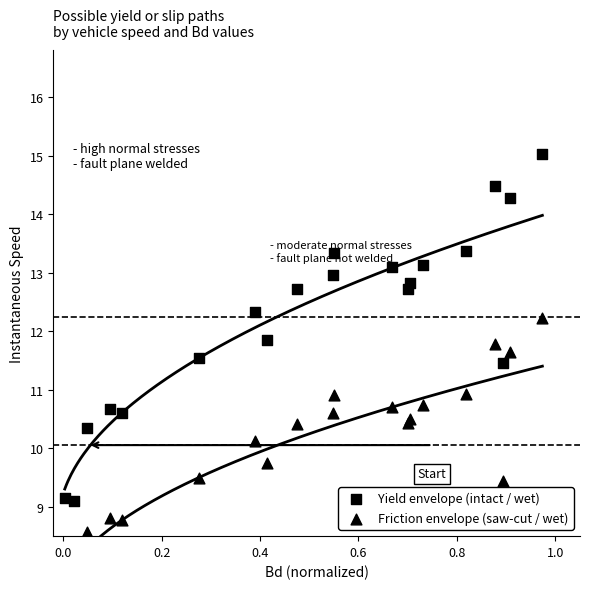

Is the value of Yield envelope (intact / wet) at 12 greater than the value of Friction envelope (saw-cut / wet) at 10?

Yes